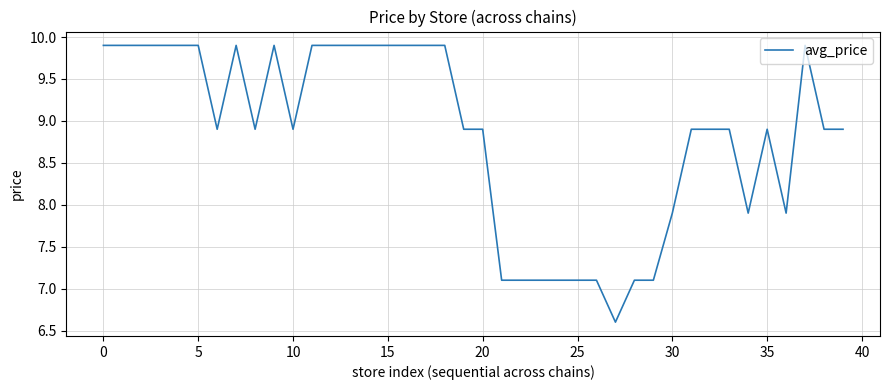

What is the greatest value displayed?

9.9